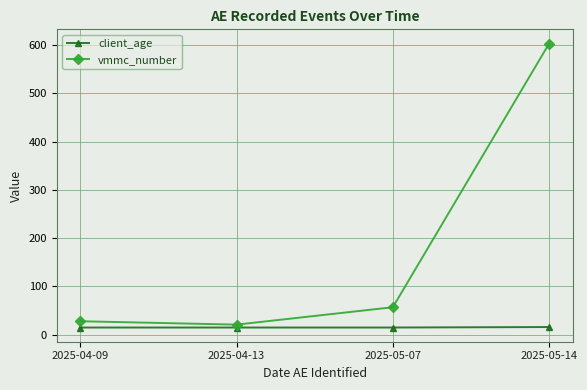

Rank the series by their maximum value, from highest to lowest.

vmmc_number, client_age